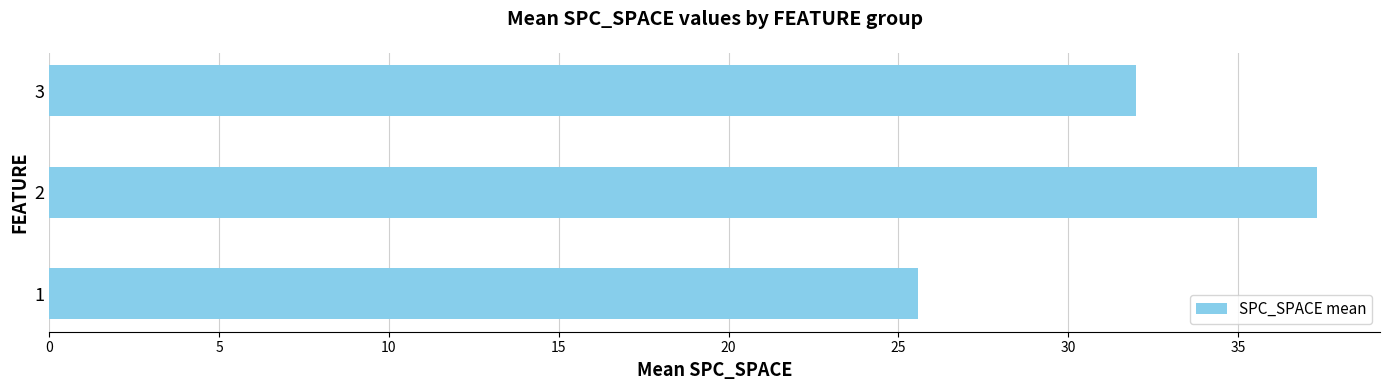

Rank the categories by value from highest to lowest.

2, 3, 1